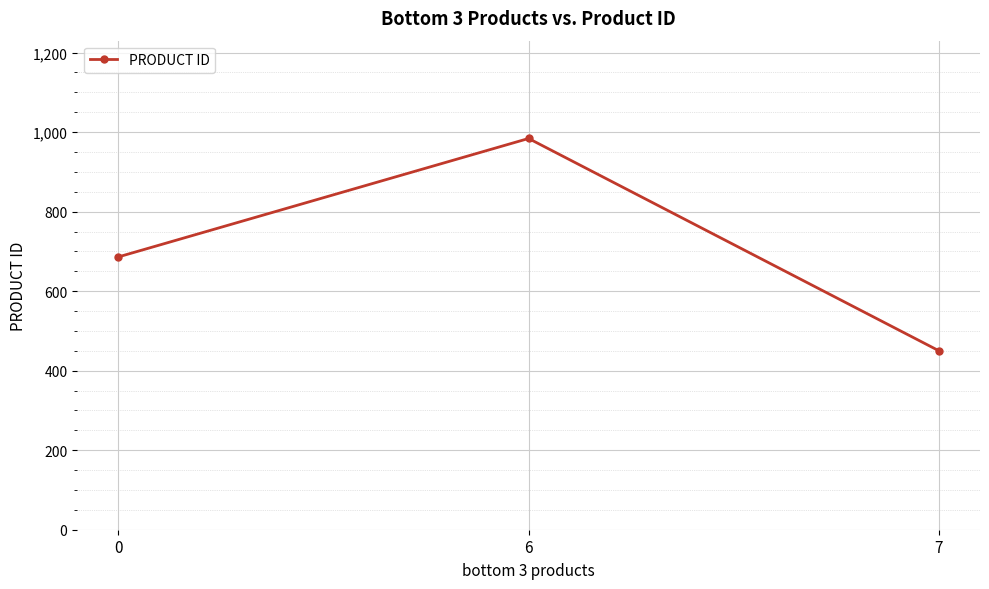

How many values are between 450 and 984?

3